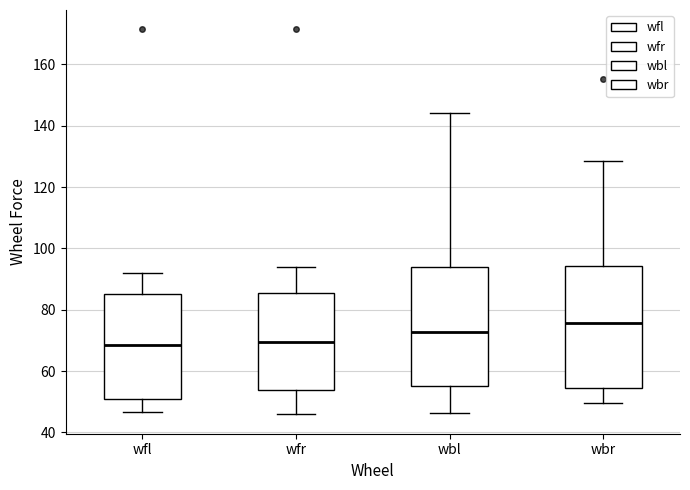

Which box has the highest median line?

wbr